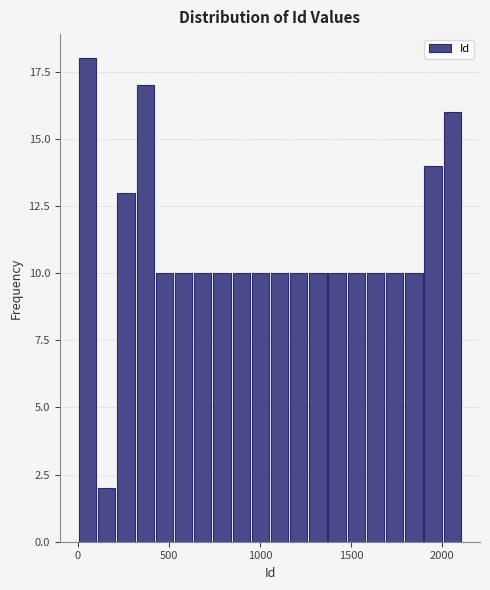

Read against the x-axis, roughly where is the centre of the tallest bar?

50